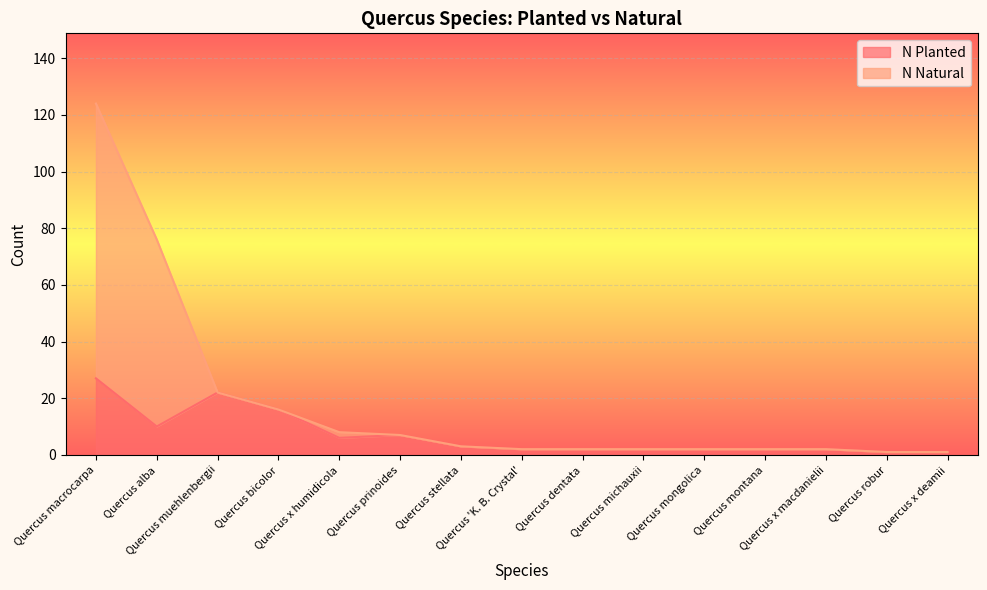

True or false: N Natural and N Planted cross at least once.

False